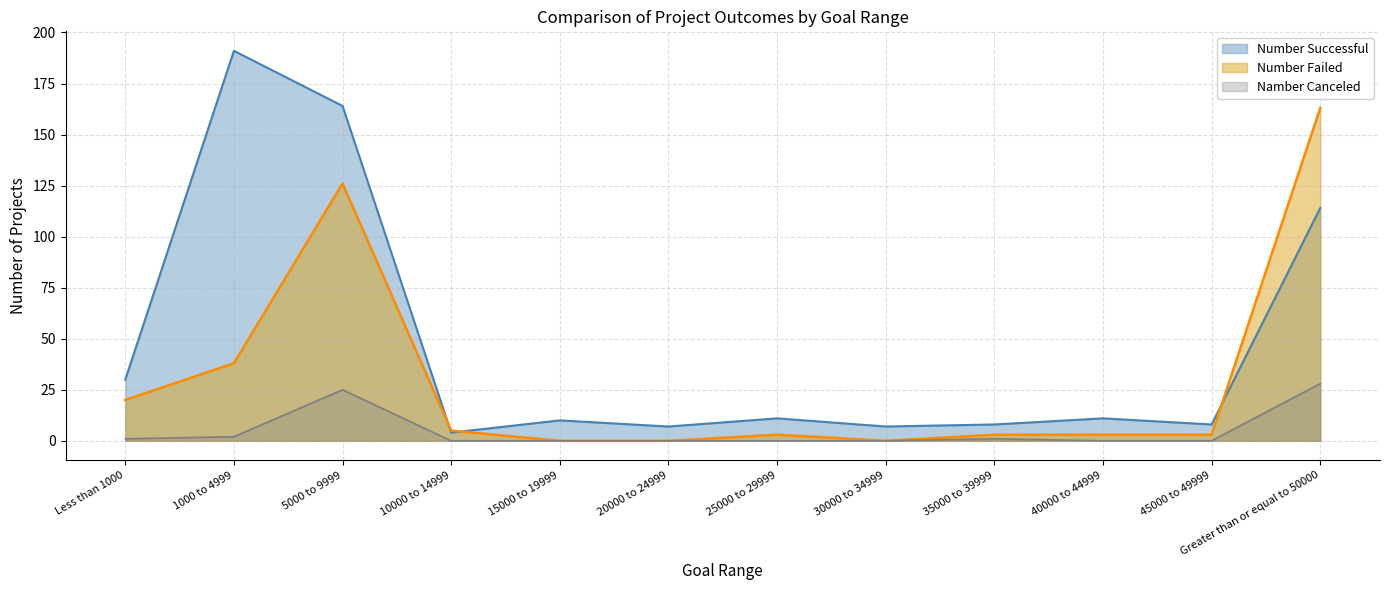

What is the maximum value for Number Failed?

163